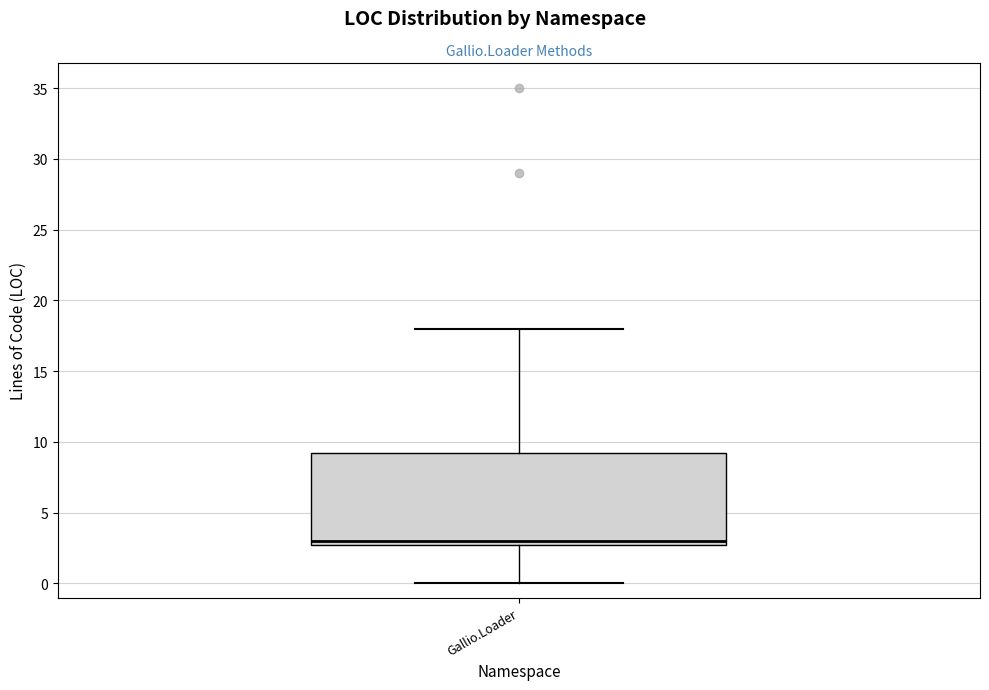

Transcribe this box plot: give where the median line is, the range the box spans, and where the two whiskers end, as read against the y-axis. The values are not printed on the chart, so give them approximately, as read against the axis.

median 3.0 (just above the box's lower edge), box 3.0 to 9.5, whiskers 0.0 to 18.0